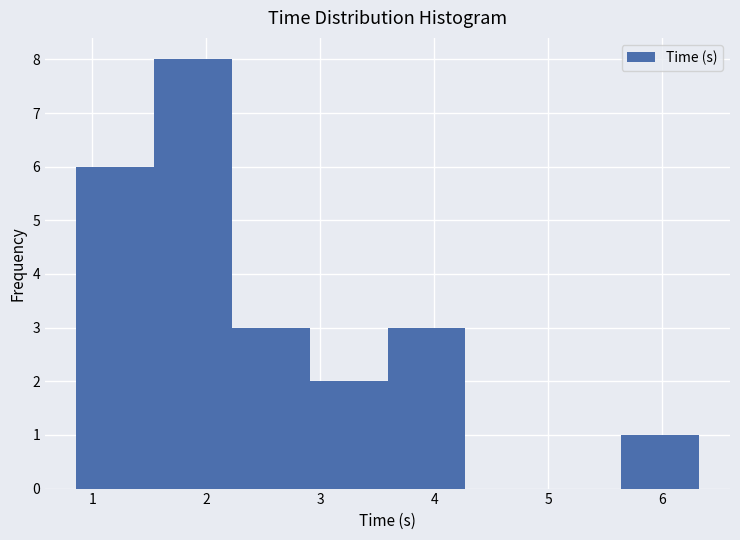

What is the height of the bar covering 3.6 to 4.3 on the x-axis? Neither the bar edges nor the heights are printed on the chart, so give them approximately, as read against the axes.

3